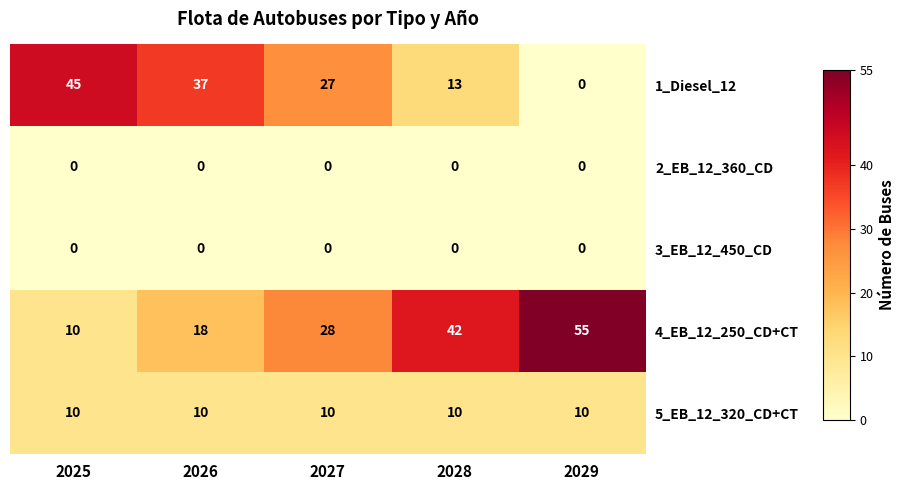

The 5_EB_12_320_CD+CT series shows 17 at 2028. True or false?

False